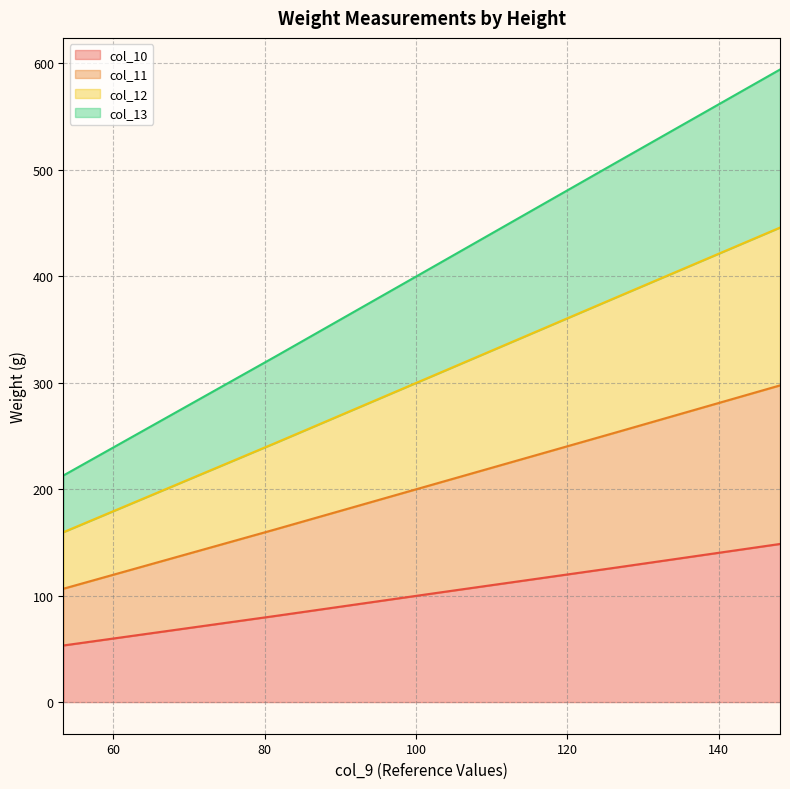

Which series changed the most between 81.5 and 126.4?

col_12